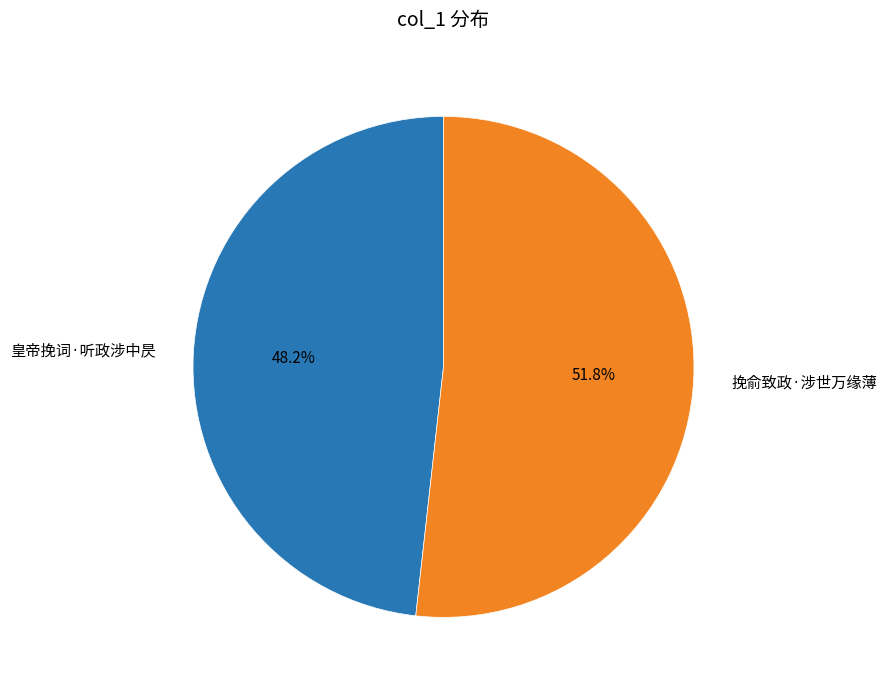

Does any single category account for the majority?

Yes